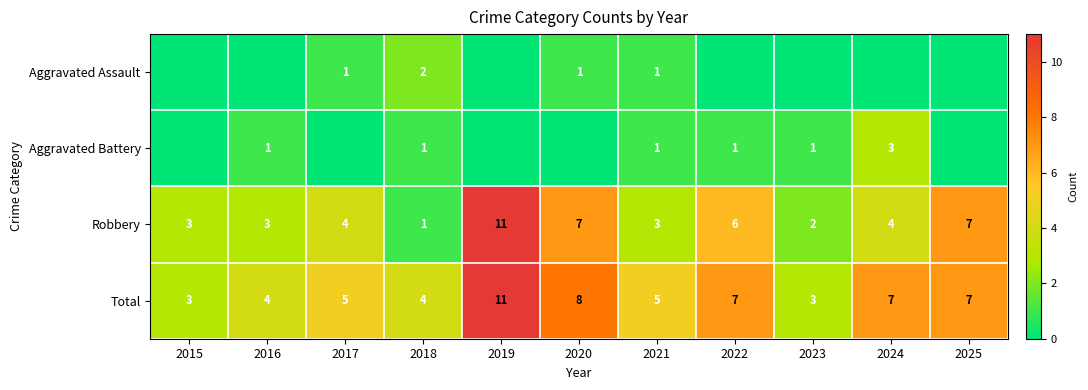

How many Robbery values are between 3 and 7?

8